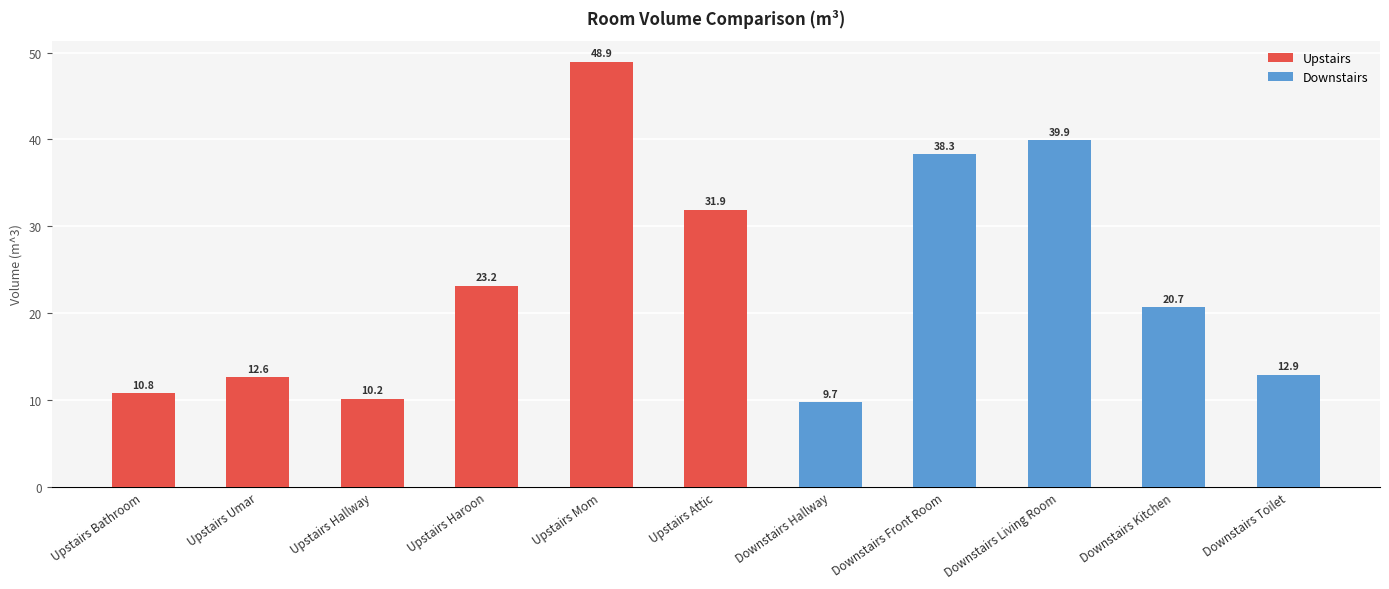

How many data points does each series have?

11